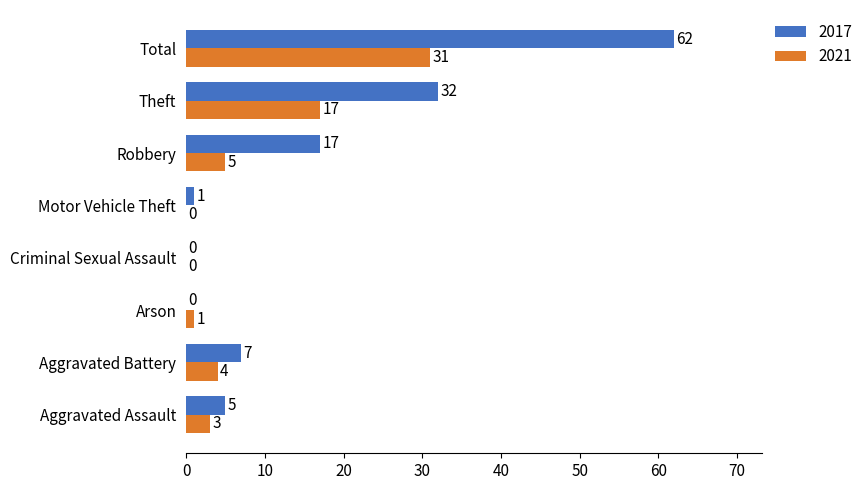

True or false: 2017 has a value of 103 at Total.

False